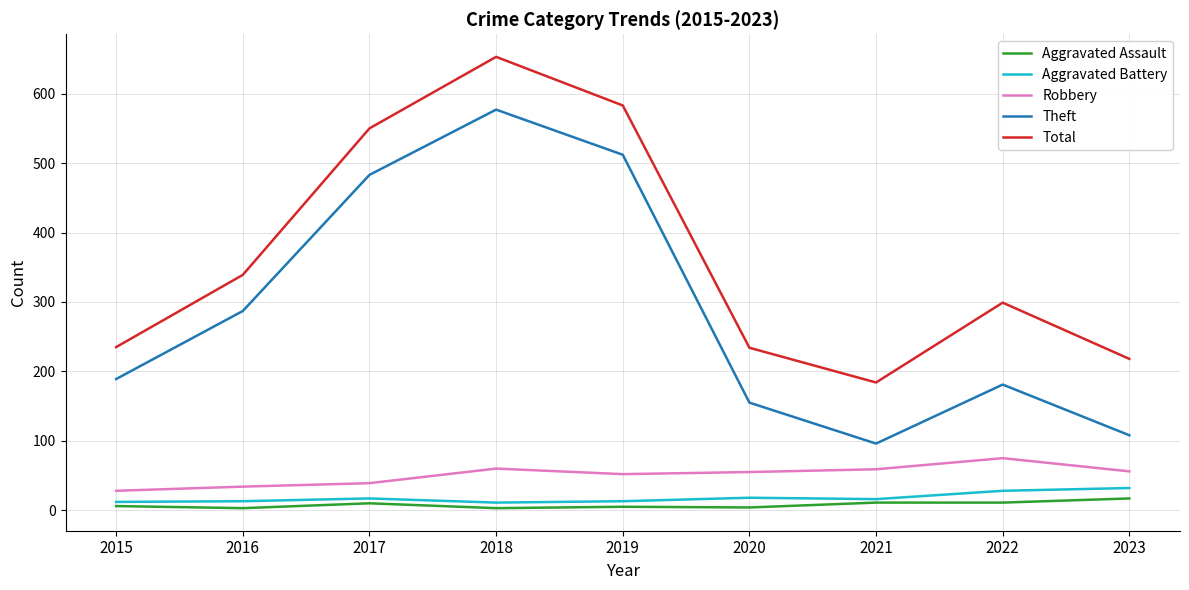

True or false: Aggravated Battery and Robbery intersect in this chart.

False